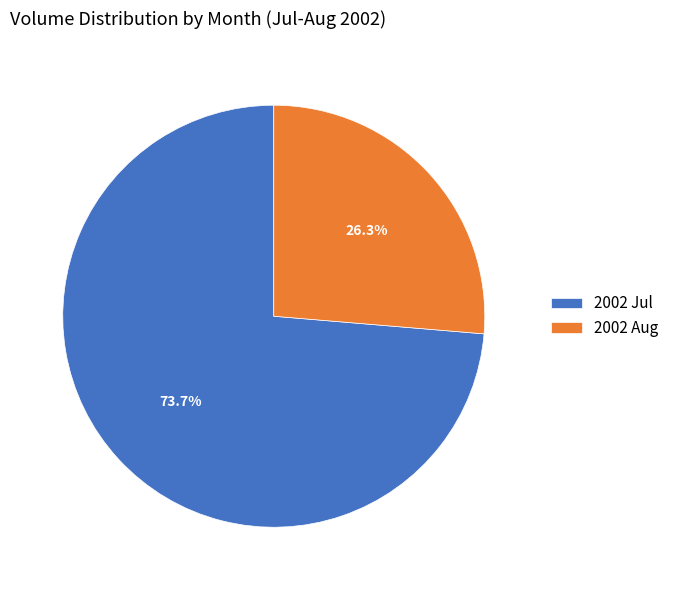

Rank the categories by value from lowest to highest.

2002 Aug, 2002 Jul